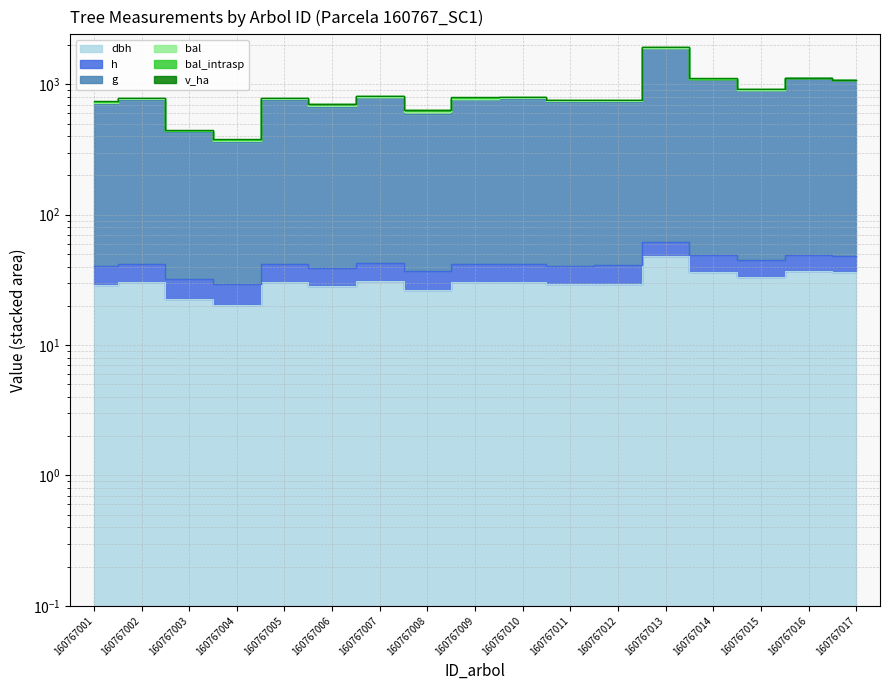

Is it true that dbh equals 22.6 at 160767003?

True